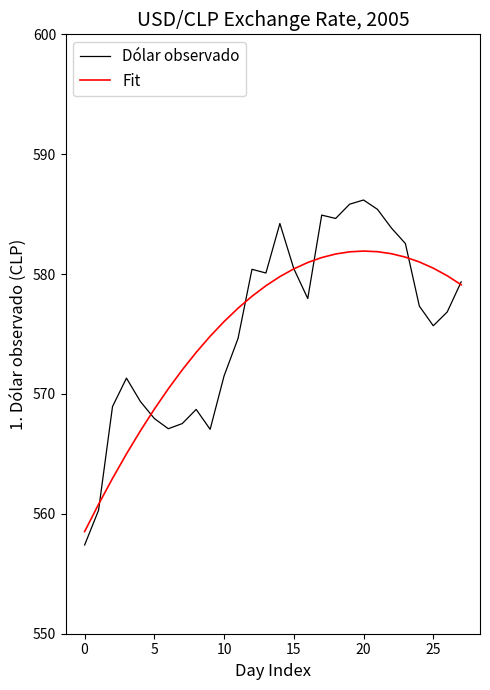

In Dólar observado, how many points are lower than both neighbors (excluding endpoints)?

6